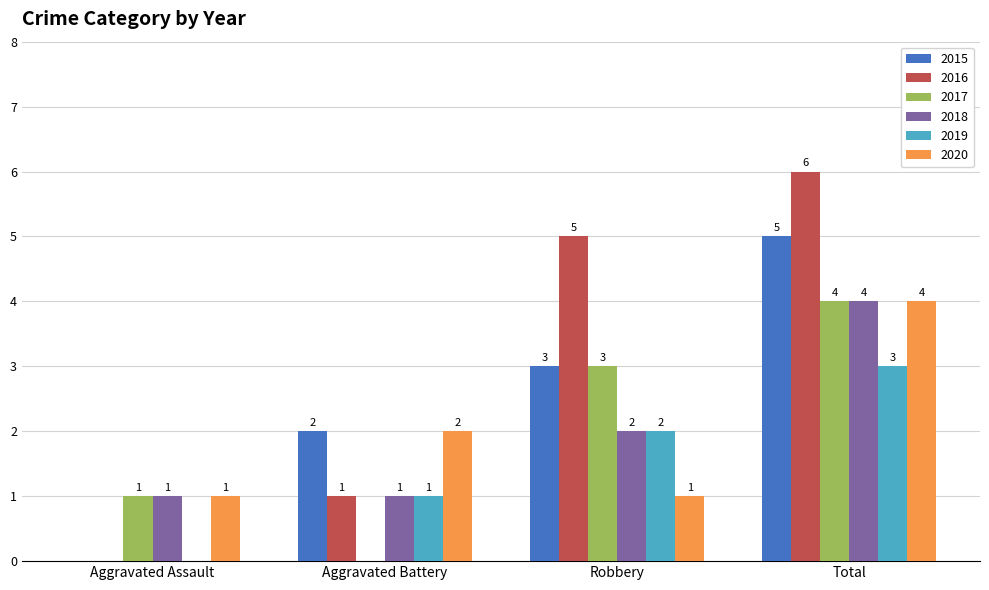

How many 2016 values are between 1 and 6?

3